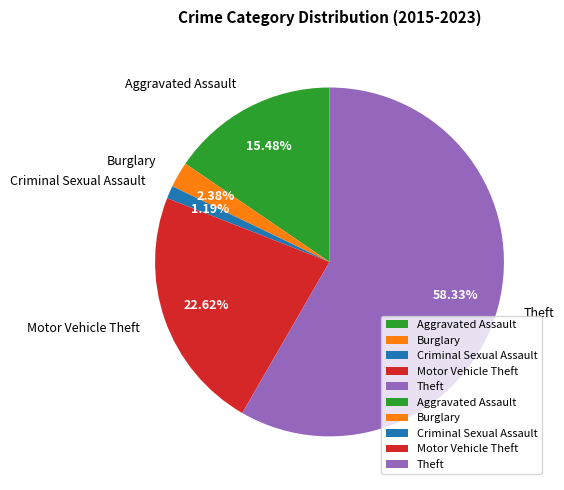

Does Aggravated Assault account for over 50% of the chart?

No